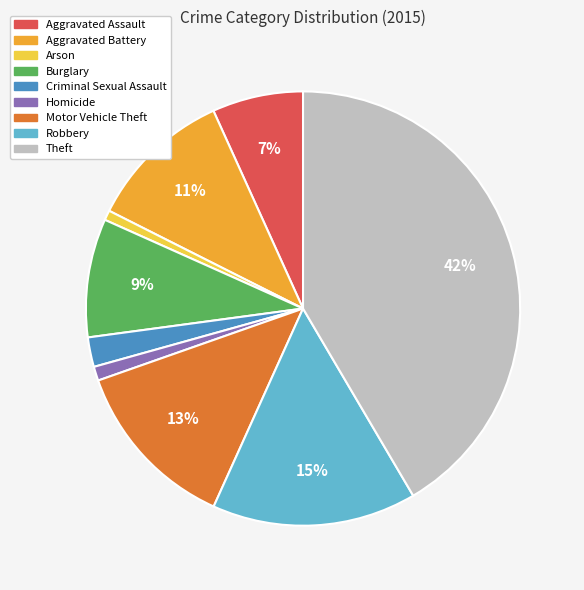

How many segments does this pie chart have?

9